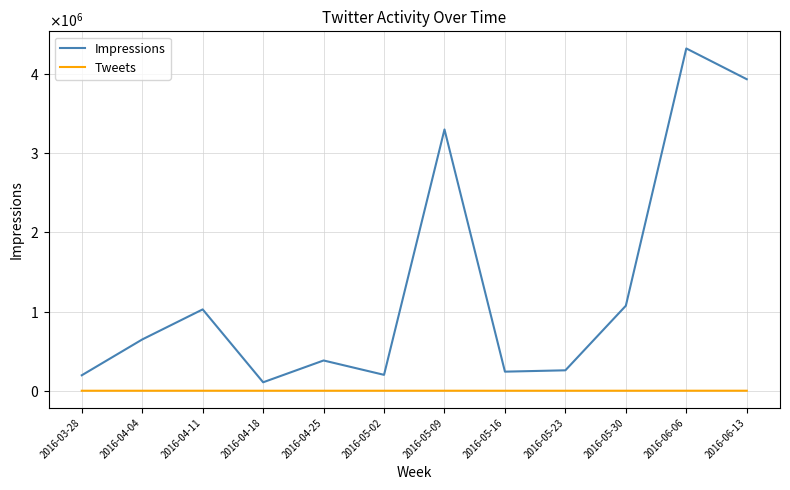

What are all the series names shown in the legend?

Impressions, Tweets